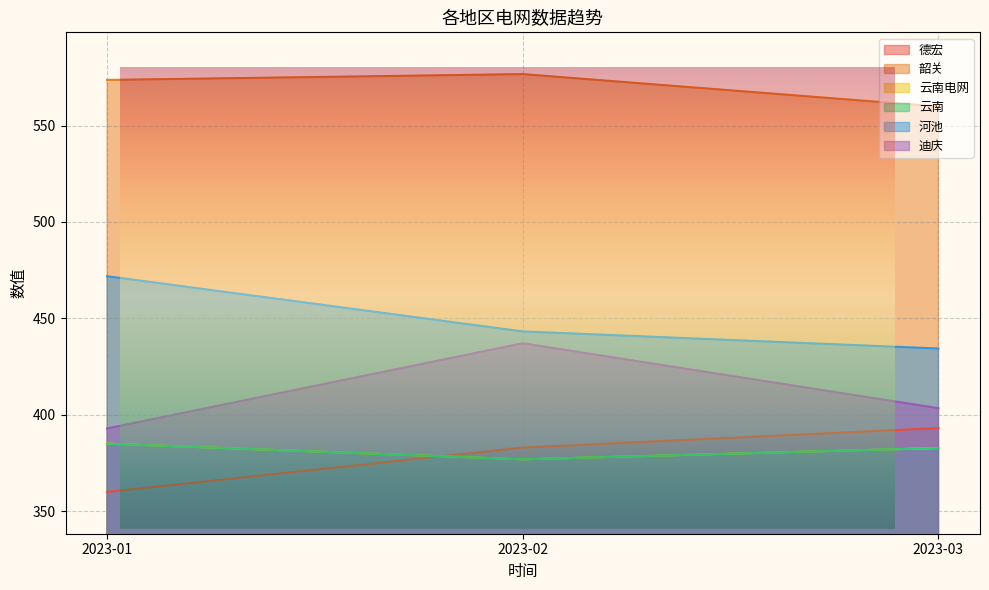

What is the sum of the 云南电网 values at 2023-02 and 2023-01?

761.8